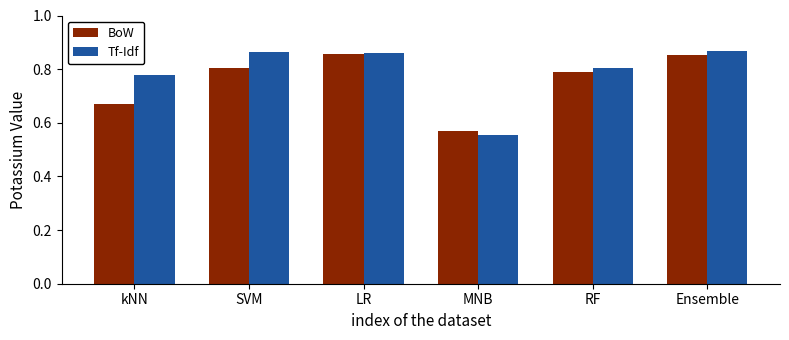

Count the Tf-Idf values in the range 0 to 1.

6